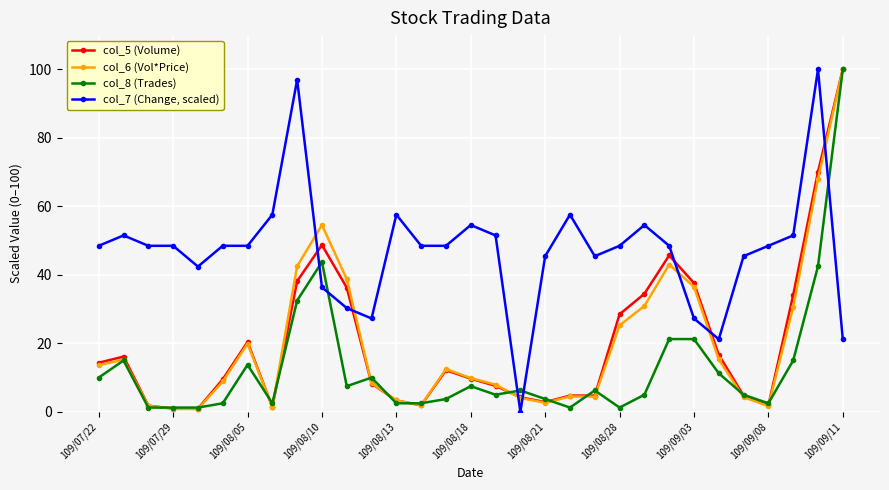

At how many categories does at least one series exceed 78?

3